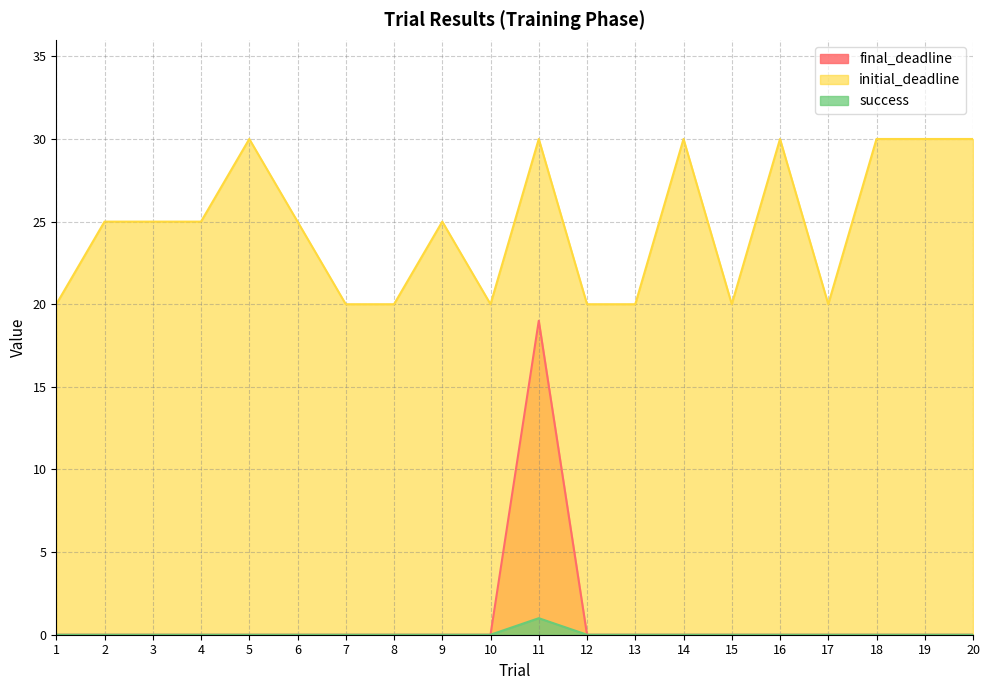

In final_deadline, how many points are higher than both neighbors (excluding endpoints)?

1